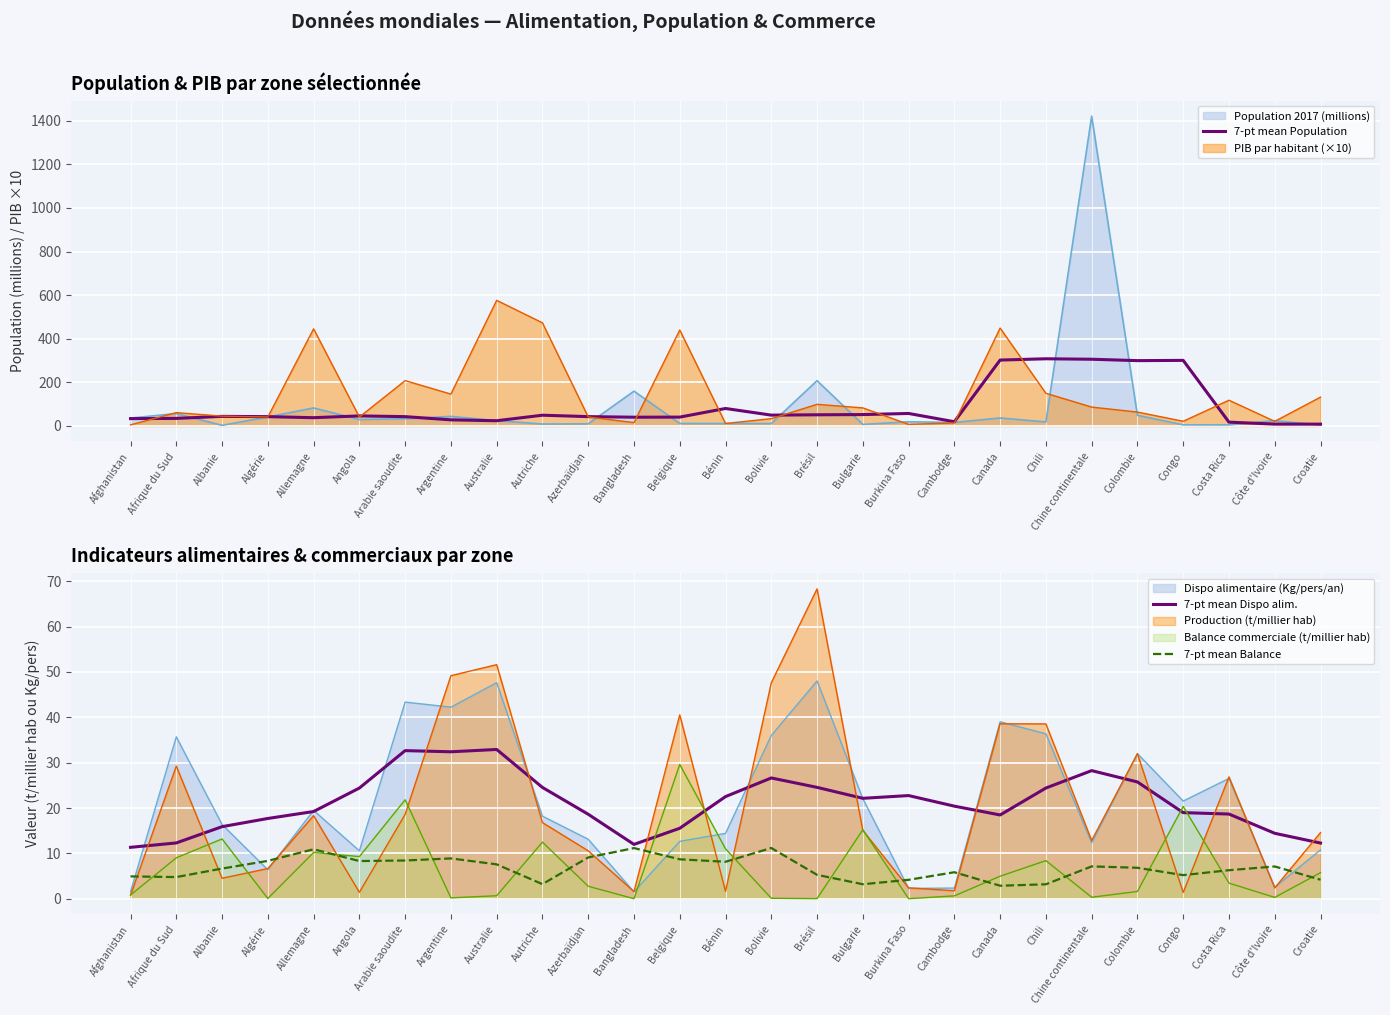

Rank the categories by 7-pt mean Balance value from highest to lowest.

Bolivie, Bangladesh, Allemagne, Azerbaïdjan, Argentine, Belgique, Arabie saoudite, Algérie, Angola, Bénin, Australie, Chine continentale, Côte d'Ivoire, Colombie, Albanie, Costa Rica, Cambodge, Brésil, Congo, Afghanistan, Afrique du Sud, Croatie, Burkina Faso, Autriche, Bulgarie, Chili, Canada